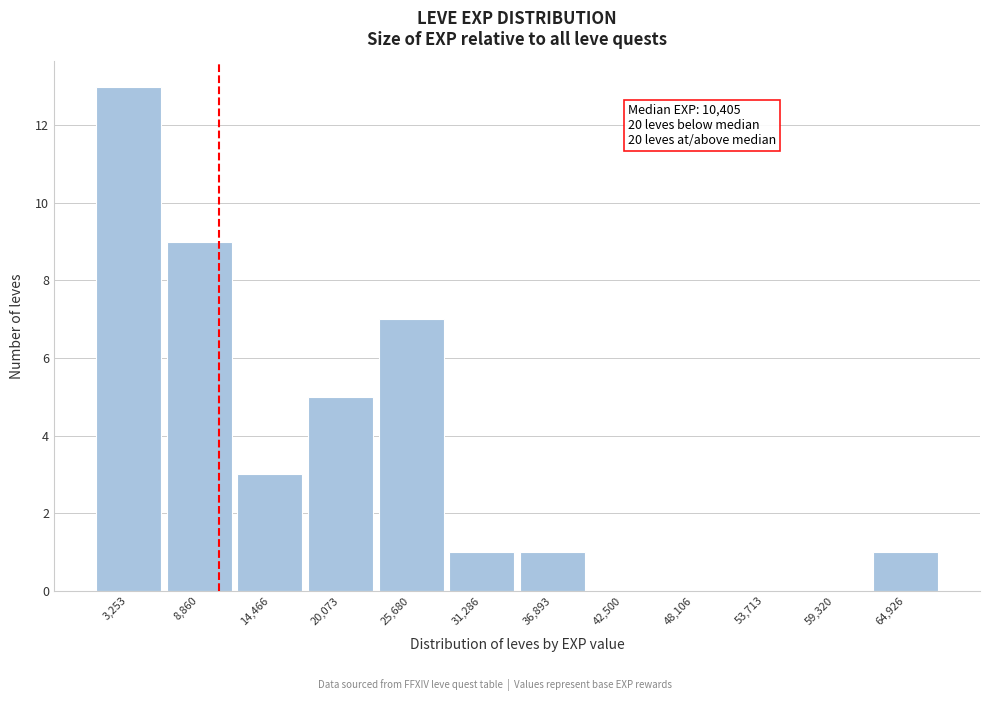

Which range on the x-axis has the tallest bar?

0 to 6000